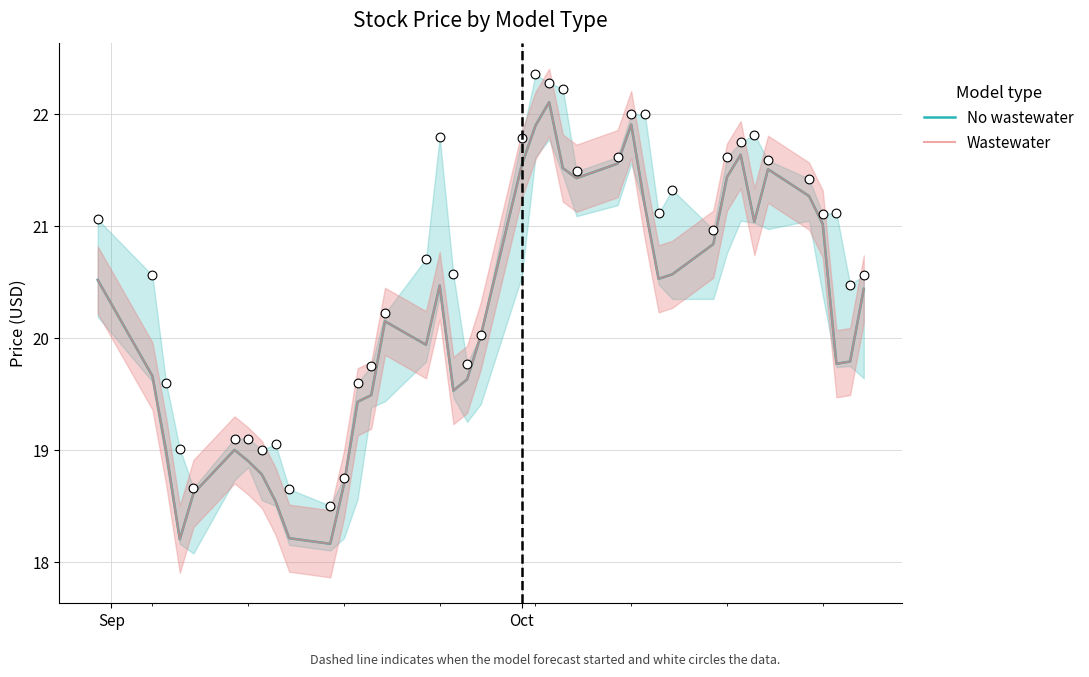

Which series has the largest Y range (max minus min)?

Close (Wastewater)